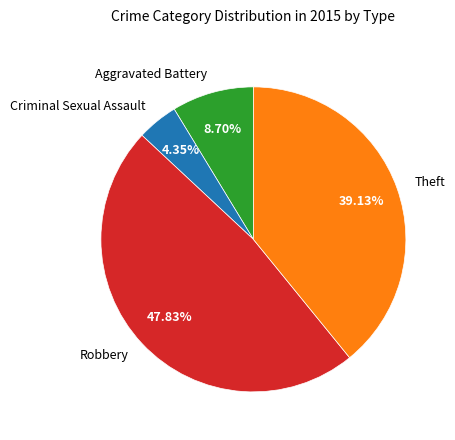

Do Theft and Robbery together represent more than half of the pie?

Yes